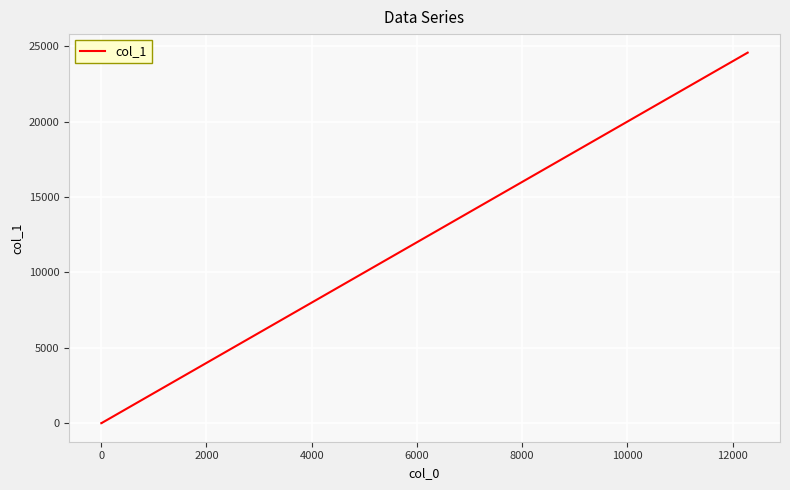

What is the greatest value displayed?

24576.0